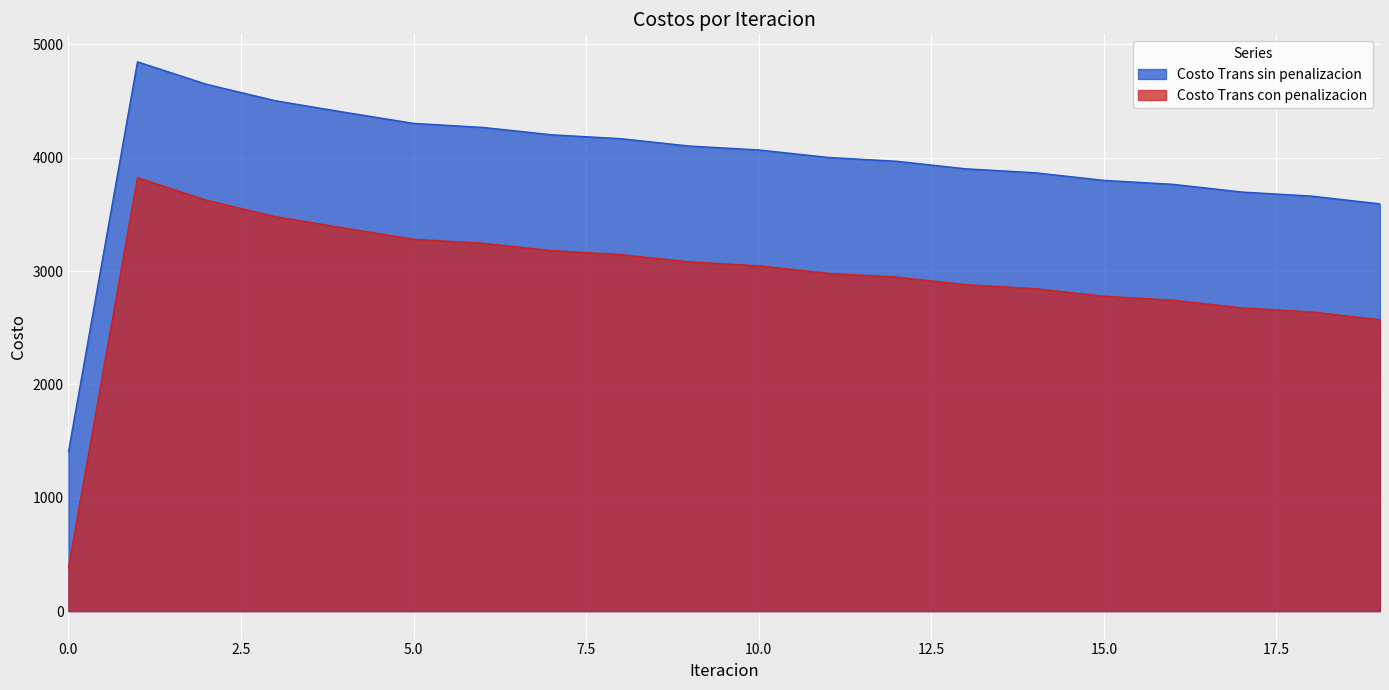

What are all the series names shown in the legend?

Costo Trans sin penalizacion, Costo Trans con penalizacion